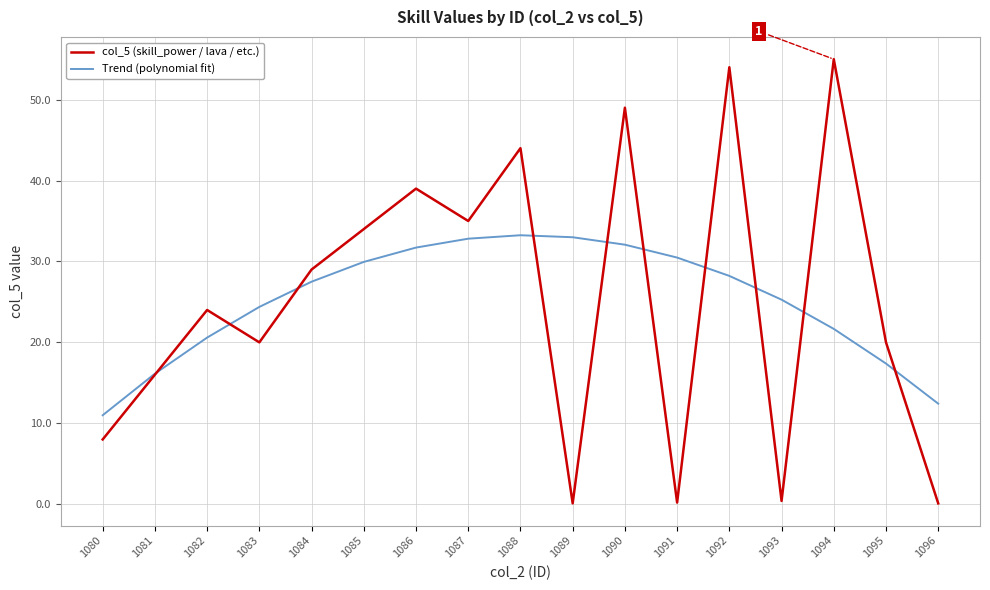

At which category does col_5 (skill_power / lava / etc.) reach its first local valley?

1083